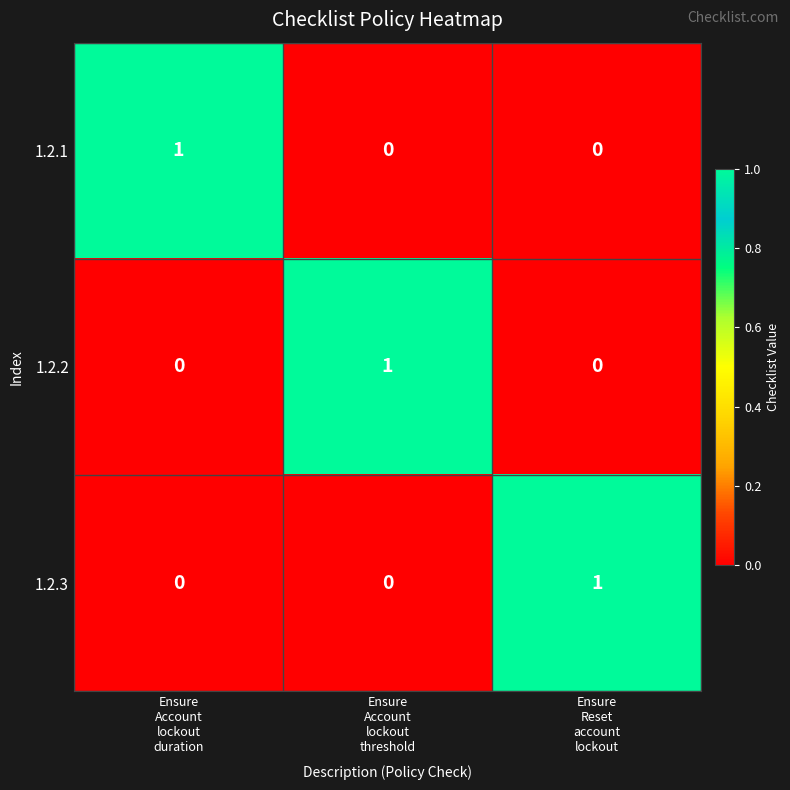

At how many categories does at least one series exceed 0?

3